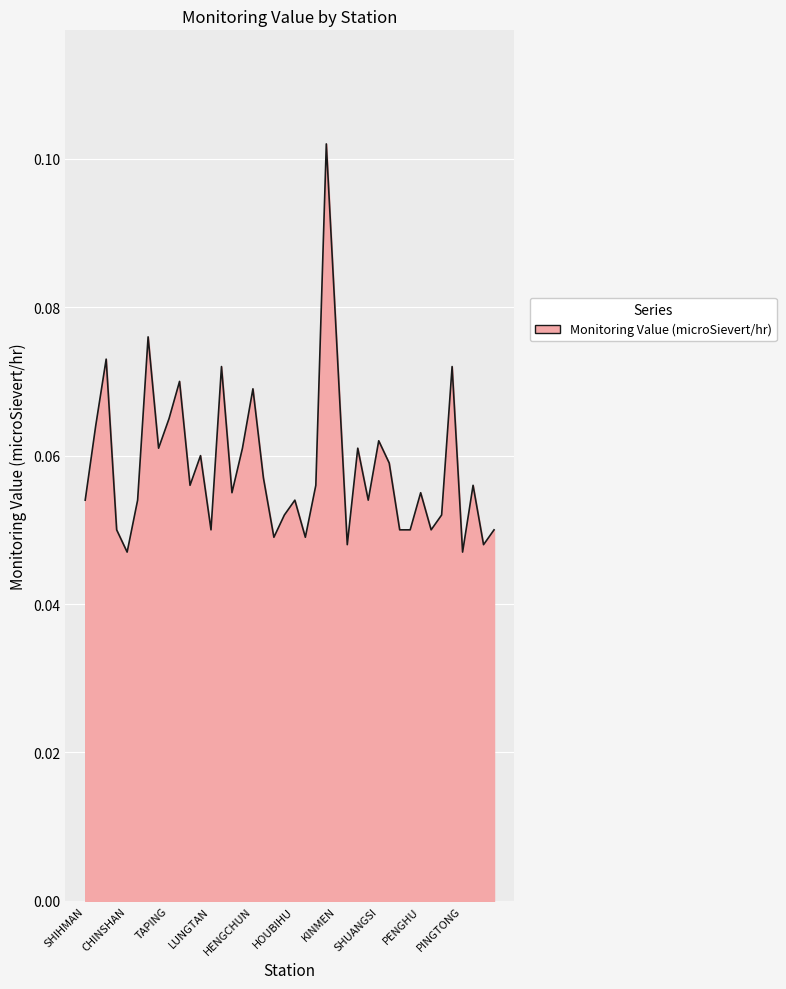

Is this an area chart (filled region under the line)?

Yes